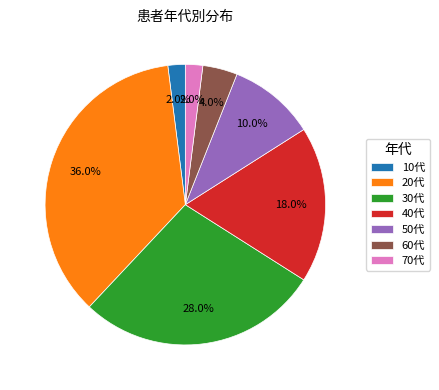

How many slices are in this pie chart?

7